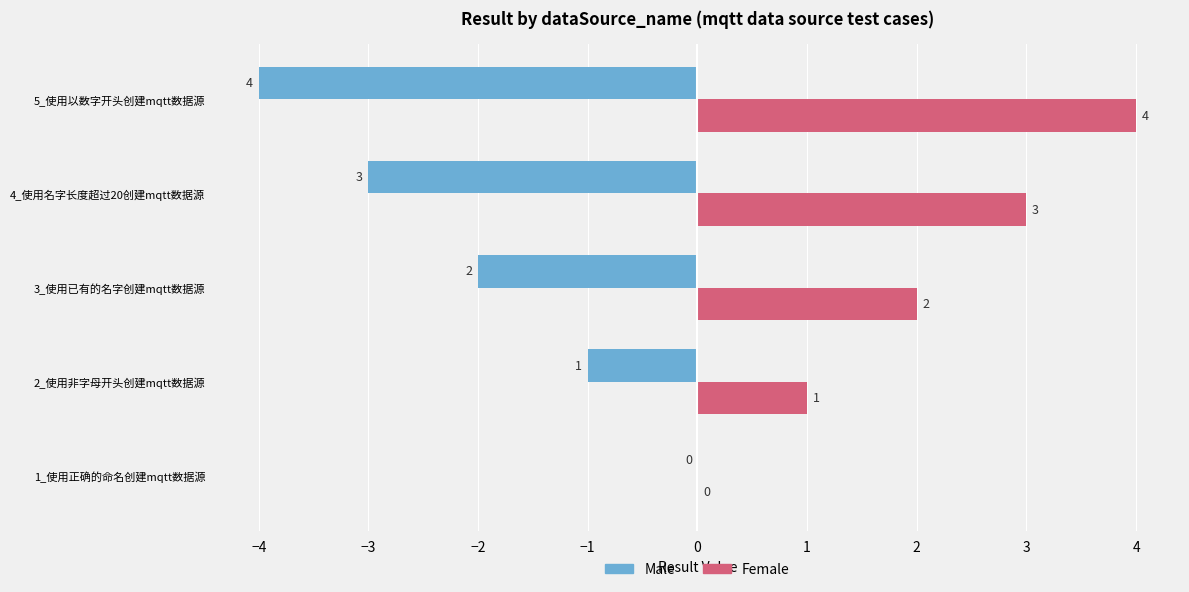

What is the greatest value displayed?

4